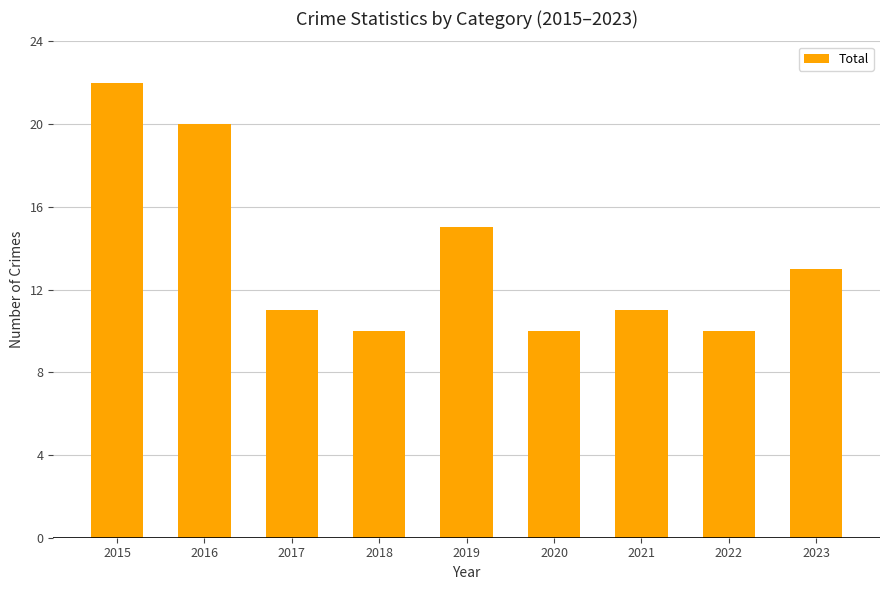

Reading left to right, what are all the values shown in this chart?

2015=22	2016=20	2017=11	2018=10	2019=15	2020=10	2021=11	2022=10	2023=13